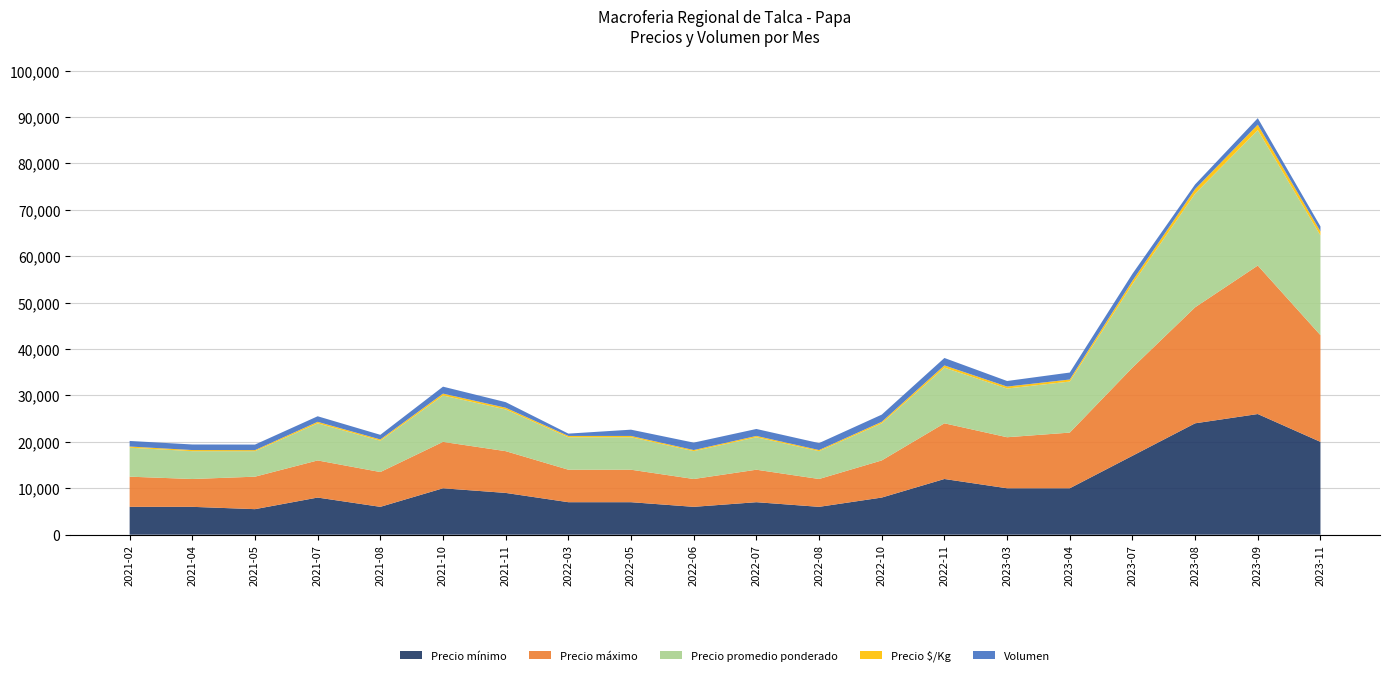

Reading left to right, list all the values displayed in this chart.

Precio mínimo: 2021-02=6000	2021-04=6000	2021-05=5500	2021-07=8000	2021-08=6000	2021-10=10000	2021-11=9000	2022-03=7000	2022-05=7000	2022-06=6000	2022-07=7000	2022-08=6000	2022-10=8000	2022-11=12000	2023-03=10000	2023-04=10000	2023-07=17000	2023-08=24000	2023-09=26000	2023-11=20000
Precio máximo: 2021-02=6500	2021-04=6000	2021-05=7000	2021-07=8000	2021-08=7500	2021-10=10000	2021-11=9000	2022-03=7000	2022-05=7000	2022-06=6000	2022-07=7000	2022-08=6000	2022-10=8000	2022-11=12000	2023-03=11000	2023-04=12000	2023-07=19000	2023-08=25000	2023-09=32000	2023-11=23000
Precio promedio ponderado: 2021-02=6250	2021-04=6000	2021-05=5500	2021-07=8000	2021-08=6750	2021-10=10000	2021-11=9000	2022-03=7000	2022-05=7000	2022-06=6000	2022-07=7000	2022-08=6000	2022-10=8000	2022-11=12000	2023-03=10500	2023-04=11000	2023-07=18000	2023-08=24500	2023-09=29193	2023-11=21500
Precio $/Kg: 2021-02=250	2021-04=240	2021-05=220	2021-07=320	2021-08=270	2021-10=400	2021-11=360	2022-03=280	2022-05=280	2022-06=240	2022-07=280	2022-08=240	2022-10=320	2022-11=480	2023-03=420	2023-04=440	2023-07=720	2023-08=980	2023-09=1168	2023-11=860
Volumen: 2021-02=1200	2021-04=1200	2021-05=1200	2021-07=1200	2021-08=1000	2021-10=1500	2021-11=1200	2022-03=500	2022-05=1350	2022-06=1600	2022-07=1500	2022-08=1500	2022-10=1550	2022-11=1600	2023-03=1200	2023-04=1500	2023-07=1500	2023-08=1000	2023-09=1400	2023-11=1075